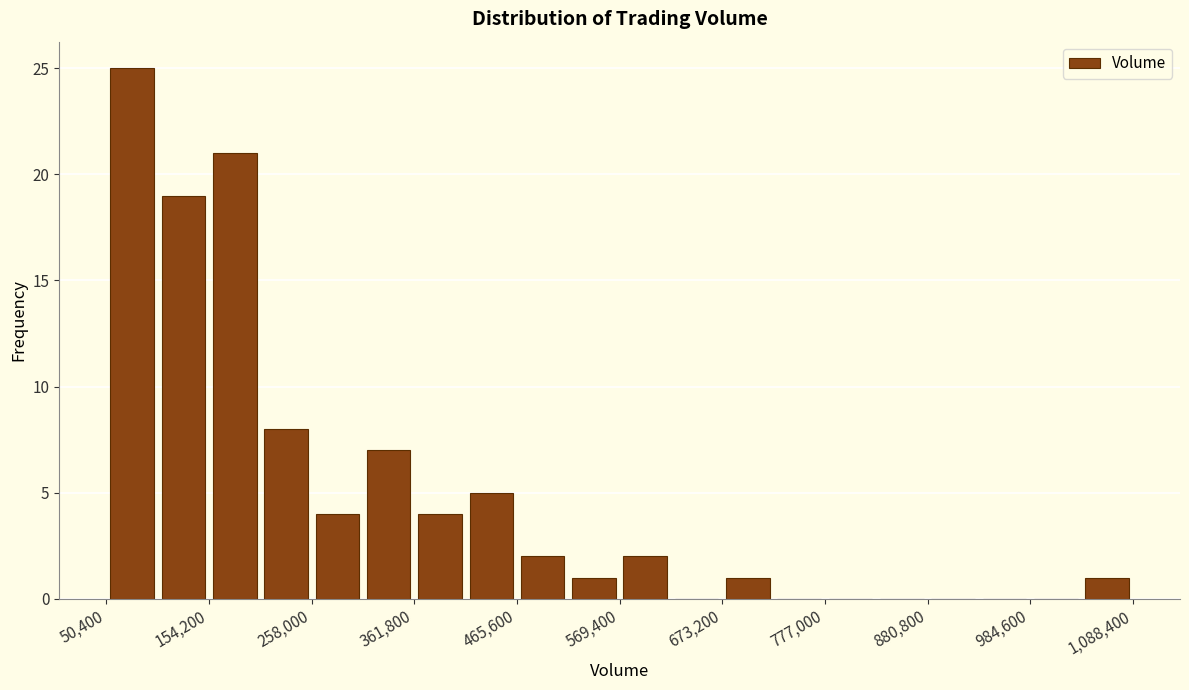

Around what value on the x-axis is the tallest bar? Give the approximate position of its centre, as read against the axis.

80000